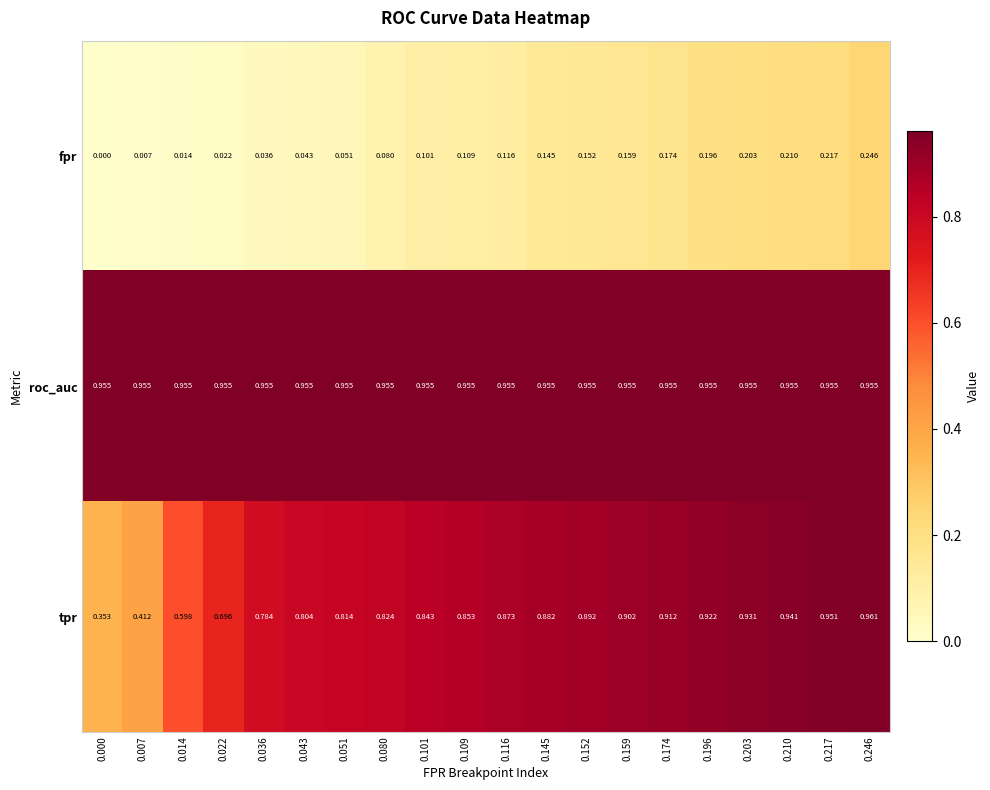

How many categories are shown in the chart?

20